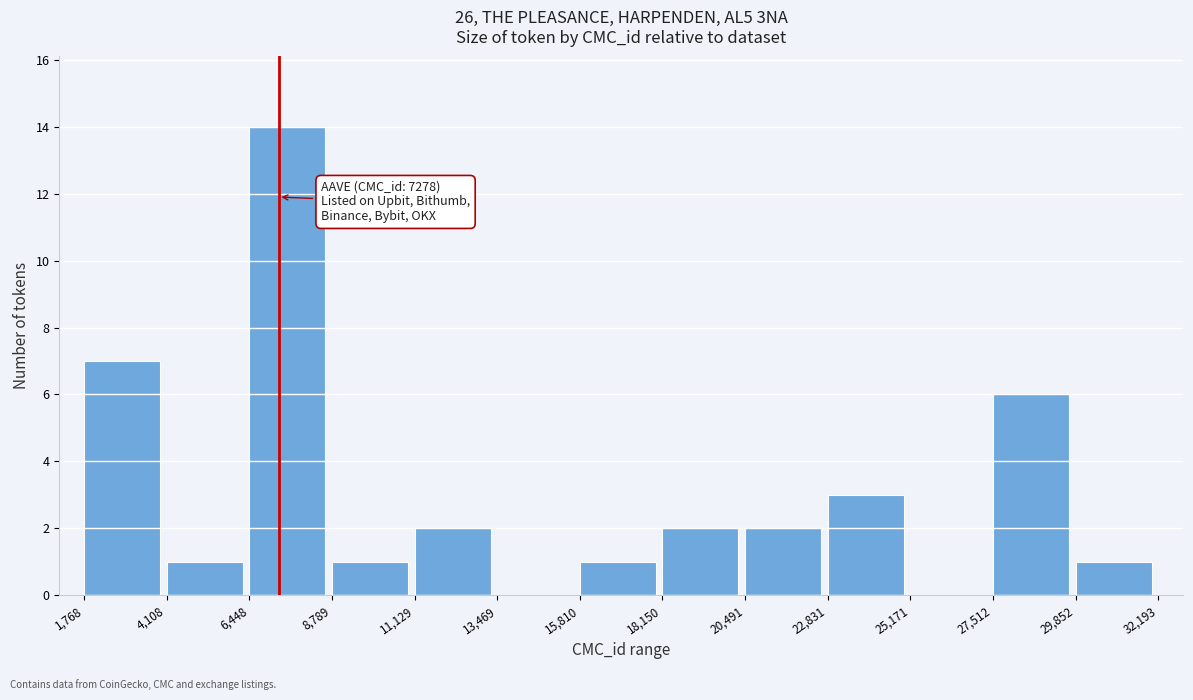

Which range on the x-axis has the tallest bar?

6,448 to 8,789